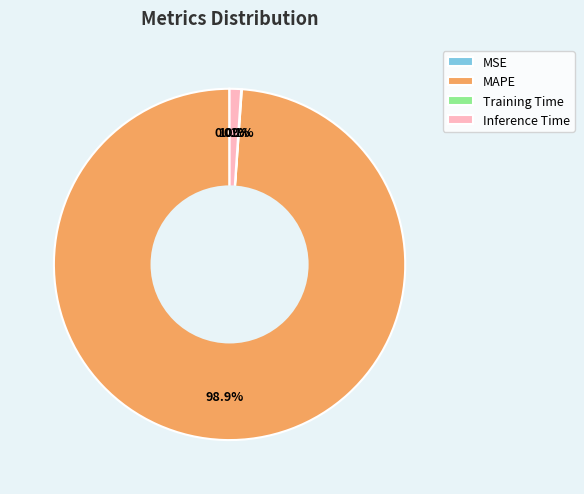

Is there any slice that represents more than half of the pie?

Yes